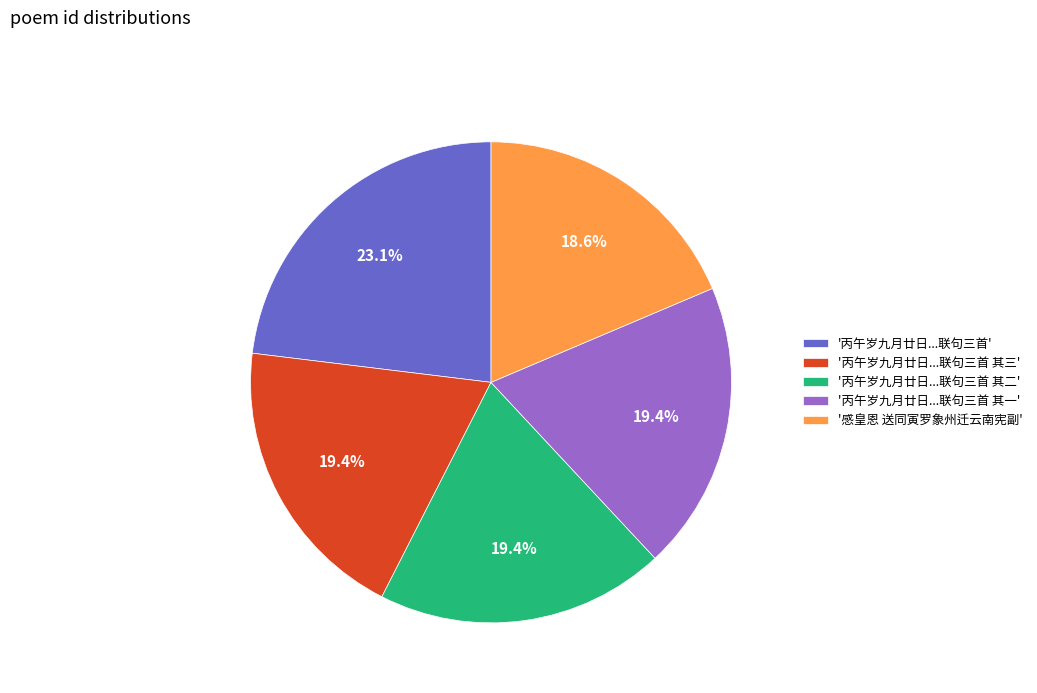

Which category has the biggest portion of the pie?

'丙午岁九月廿日...联句三首'